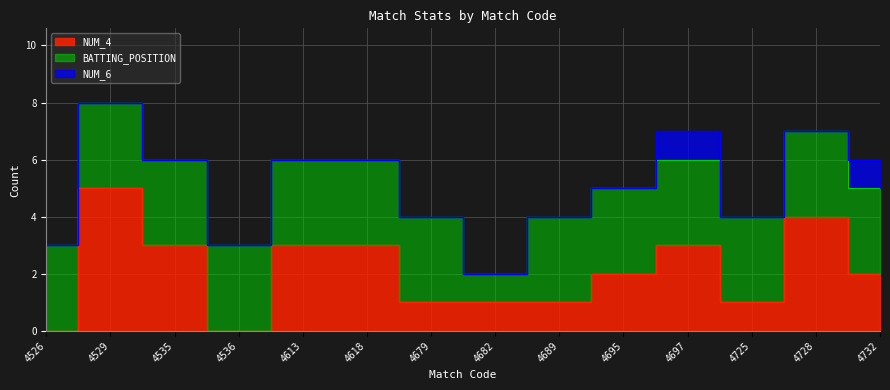

What is the difference between the second highest and minimum values in the NUM_4 series?

4